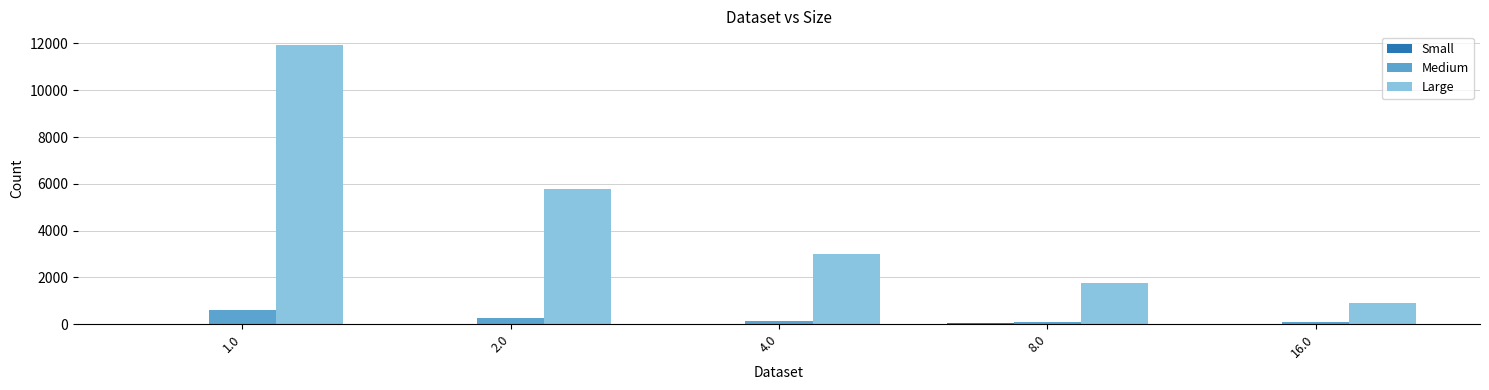

What is the maximum value shown in the chart?

11920.3